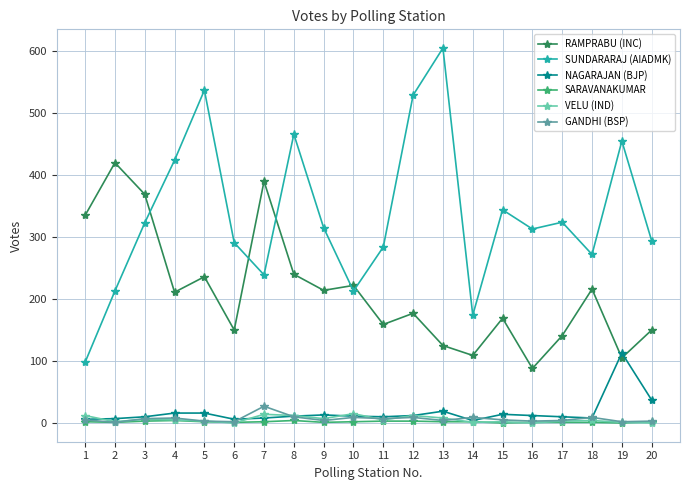

True or false: SUNDARARAJ (AIADMK) and SARAVANAKUMAR intersect in this chart.

False